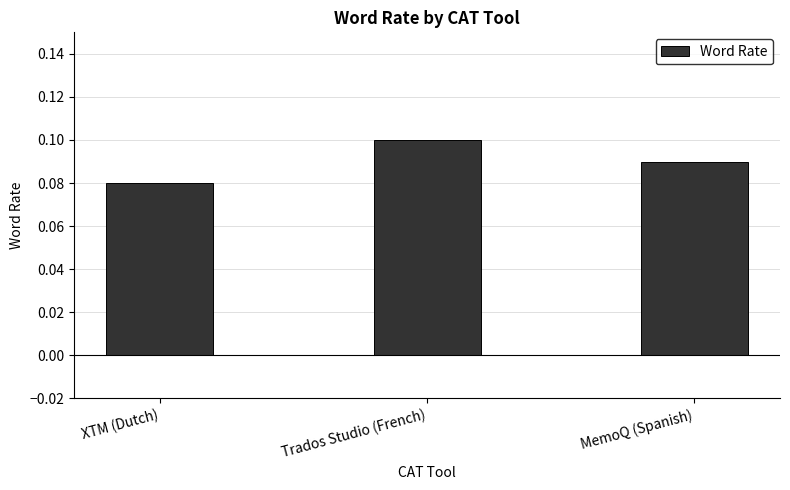

What is the label of the 3rd bar from the left?

MemoQ (Spanish)